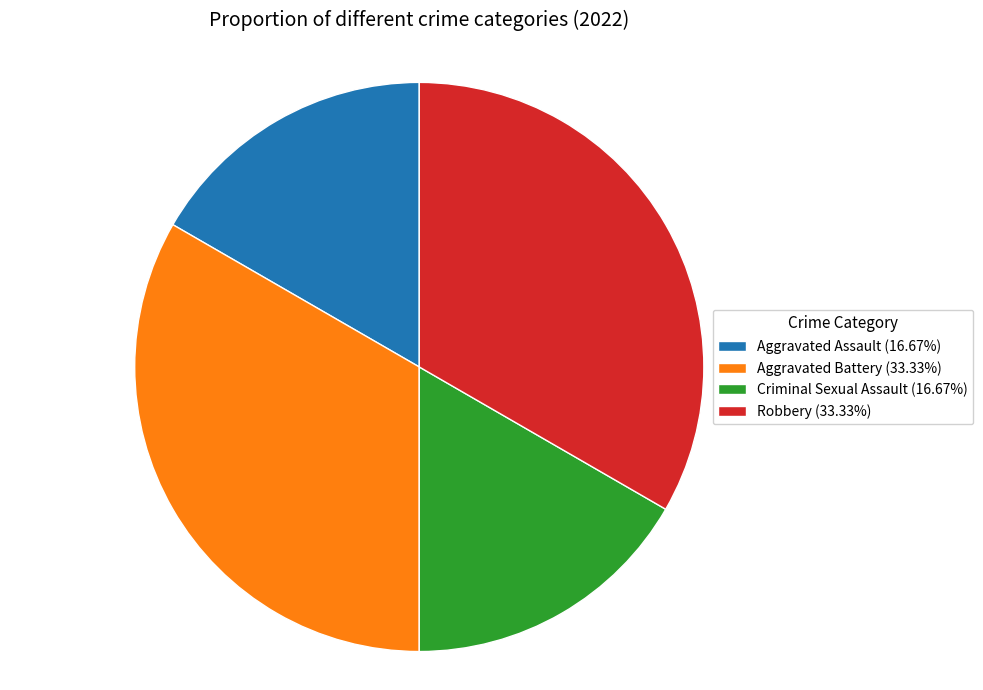

Does Robbery account for over 50% of the chart?

No